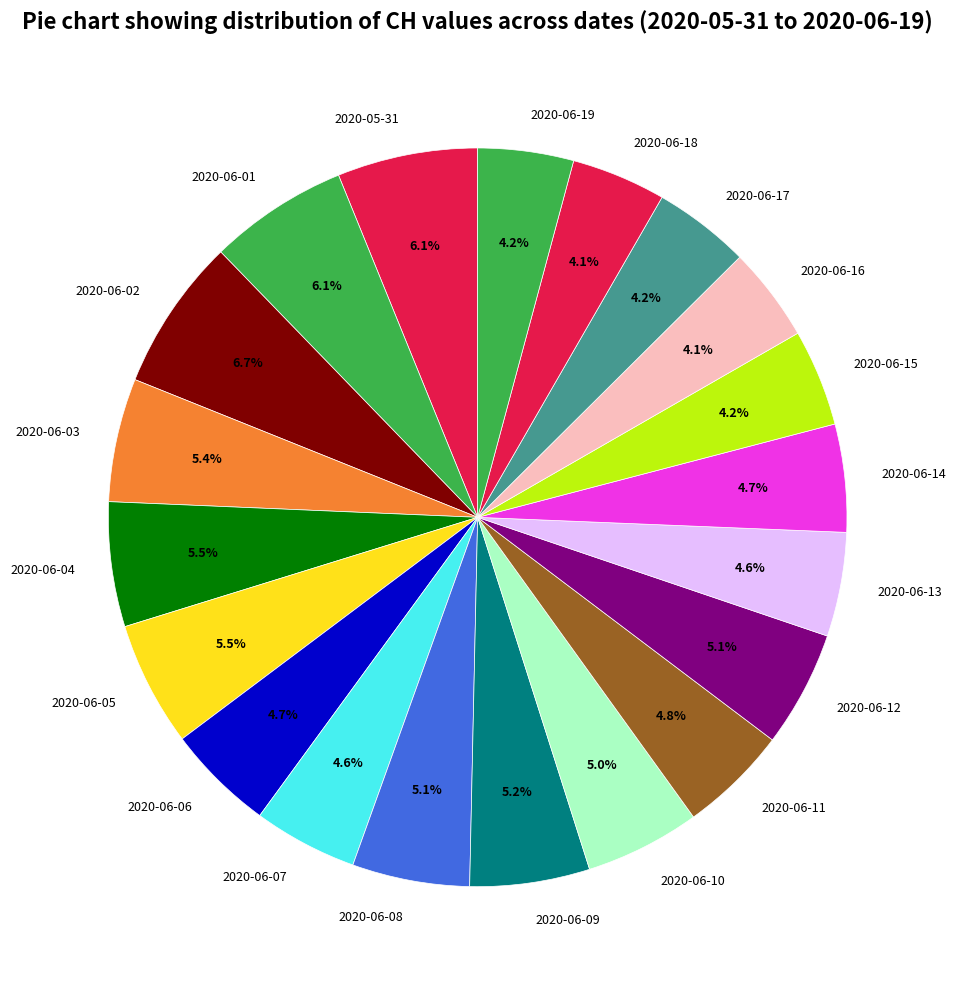

How many segments does this pie chart have?

20